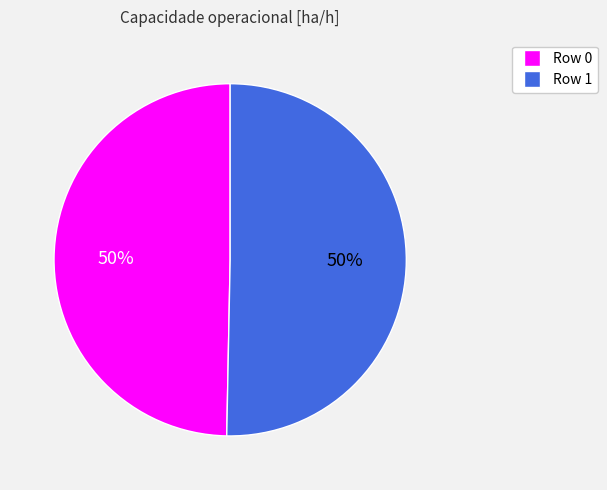

Count the number of slices in the pie.

2